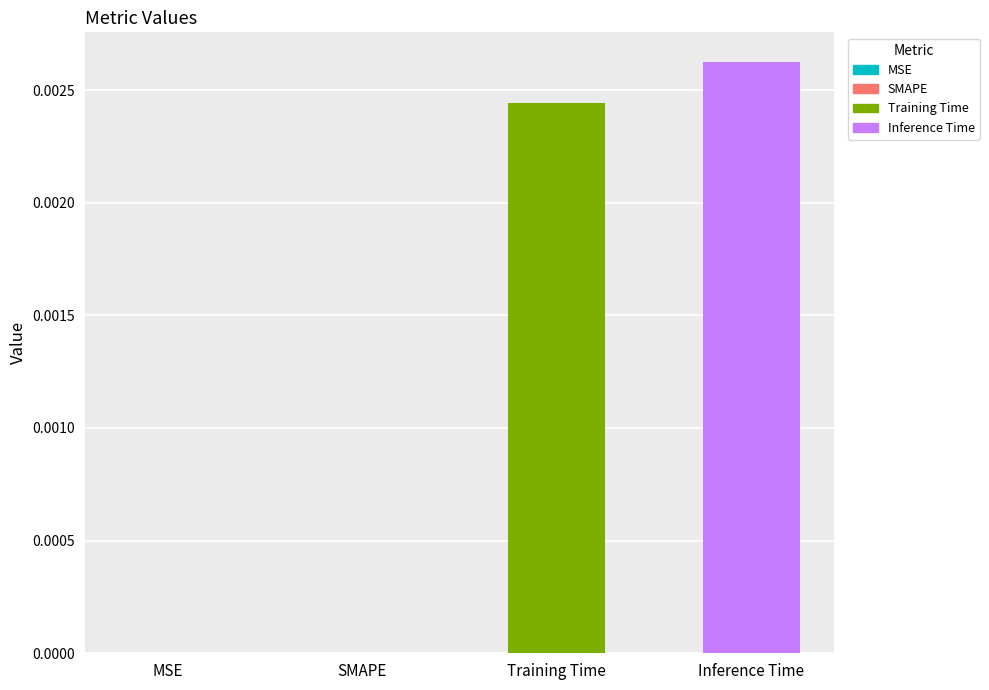

At which category does the chart reach its peak across all series?

Inference Time